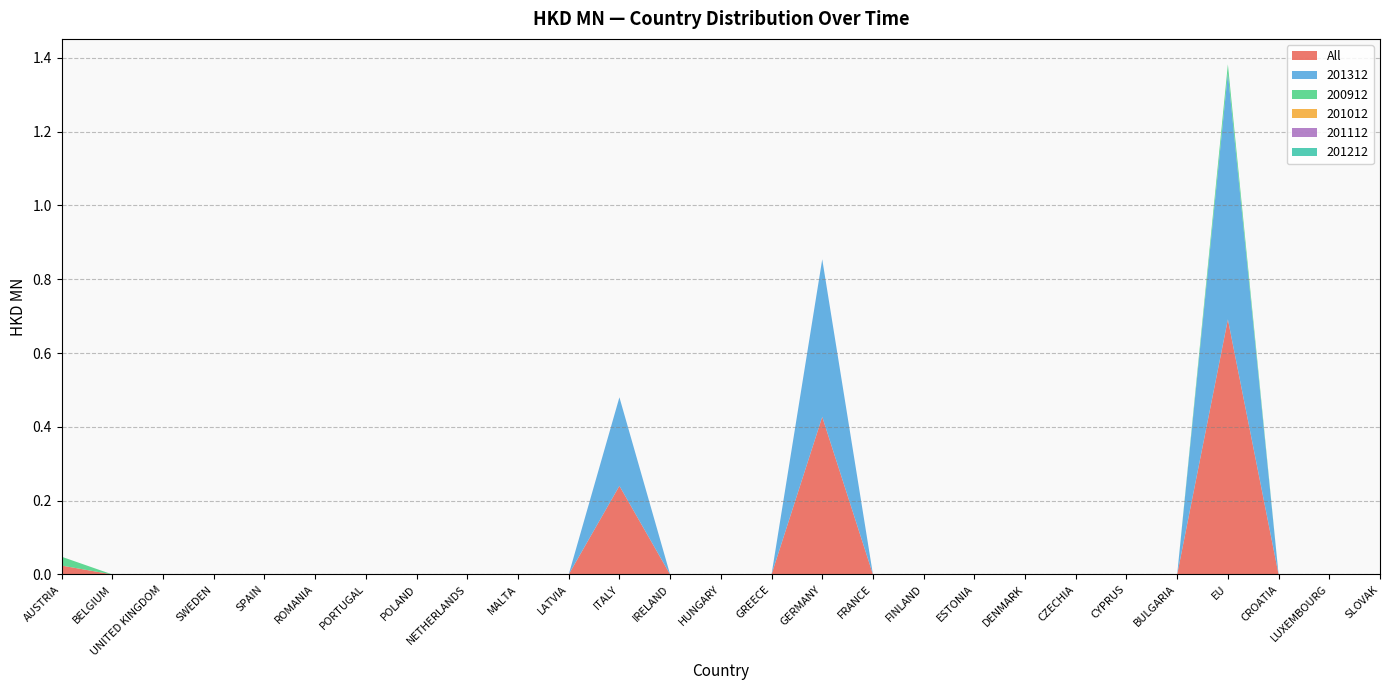

Reading left to right, list all the values displayed in this chart.

All: AUSTRIA=0.0	BELGIUM=0.0	UNITED KINGDOM=0.0	SWEDEN=0.0	SPAIN=0.0	ROMANIA=0.0	PORTUGAL=0.0	POLAND=0.0	NETHERLANDS=0.0	MALTA=0.0	LATVIA=0.0	ITALY=0.2	IRELAND=0.0	HUNGARY=0.0	GREECE=0.0	GERMANY=0.4	FRANCE=0.0	FINLAND=0.0	ESTONIA=0.0	DENMARK=0.0	CZECHIA=0.0	CYPRUS=0.0	BULGARIA=0.0	EU=0.7	CROATIA=0.0	LUXEMBOURG=0.0	SLOVAK=0.0
201012: AUSTRIA=0.0	BELGIUM=0.0	UNITED KINGDOM=0.0	SWEDEN=0.0	SPAIN=0.0	ROMANIA=0.0	PORTUGAL=0.0	POLAND=0.0	NETHERLANDS=0.0	MALTA=0.0	LATVIA=0.0	ITALY=0.0	IRELAND=0.0	HUNGARY=0.0	GREECE=0.0	GERMANY=0.0	FRANCE=0.0	FINLAND=0.0	ESTONIA=0.0	DENMARK=0.0	CZECHIA=0.0	CYPRUS=0.0	BULGARIA=0.0	EU=0.0	CROATIA=0.0	LUXEMBOURG=0.0	SLOVAK=0.0
201112: AUSTRIA=0.0	BELGIUM=0.0	UNITED KINGDOM=0.0	SWEDEN=0.0	SPAIN=0.0	ROMANIA=0.0	PORTUGAL=0.0	POLAND=0.0	NETHERLANDS=0.0	MALTA=0.0	LATVIA=0.0	ITALY=0.0	IRELAND=0.0	HUNGARY=0.0	GREECE=0.0	GERMANY=0.0	FRANCE=0.0	FINLAND=0.0	ESTONIA=0.0	DENMARK=0.0	CZECHIA=0.0	CYPRUS=0.0	BULGARIA=0.0	EU=0.0	CROATIA=0.0	LUXEMBOURG=0.0	SLOVAK=0.0
201212: AUSTRIA=0.0	BELGIUM=0.0	UNITED KINGDOM=0.0	SWEDEN=0.0	SPAIN=0.0	ROMANIA=0.0	PORTUGAL=0.0	POLAND=0.0	NETHERLANDS=0.0	MALTA=0.0	LATVIA=0.0	ITALY=0.0	IRELAND=0.0	HUNGARY=0.0	GREECE=0.0	GERMANY=0.0	FRANCE=0.0	FINLAND=0.0	ESTONIA=0.0	DENMARK=0.0	CZECHIA=0.0	CYPRUS=0.0	BULGARIA=0.0	EU=0.0	CROATIA=0.0	LUXEMBOURG=0.0	SLOVAK=0.0
201312: AUSTRIA=0.0	BELGIUM=0.0	UNITED KINGDOM=0.0	SWEDEN=0.0	SPAIN=0.0	ROMANIA=0.0	PORTUGAL=0.0	POLAND=0.0	NETHERLANDS=0.0	MALTA=0.0	LATVIA=0.0	ITALY=0.2	IRELAND=0.0	HUNGARY=0.0	GREECE=0.0	GERMANY=0.4	FRANCE=0.0	FINLAND=0.0	ESTONIA=0.0	DENMARK=0.0	CZECHIA=0.0	CYPRUS=0.0	BULGARIA=0.0	EU=0.7	CROATIA=0.0	LUXEMBOURG=0.0	SLOVAK=0.0
200912: AUSTRIA=0.0	BELGIUM=0.0	UNITED KINGDOM=0.0	SWEDEN=0.0	SPAIN=0.0	ROMANIA=0.0	PORTUGAL=0.0	POLAND=0.0	NETHERLANDS=0.0	MALTA=0.0	LATVIA=0.0	ITALY=0.0	IRELAND=0.0	HUNGARY=0.0	GREECE=0.0	GERMANY=0.0	FRANCE=0.0	FINLAND=0.0	ESTONIA=0.0	DENMARK=0.0	CZECHIA=0.0	CYPRUS=0.0	BULGARIA=0.0	EU=0.0	CROATIA=0.0	LUXEMBOURG=0.0	SLOVAK=0.0